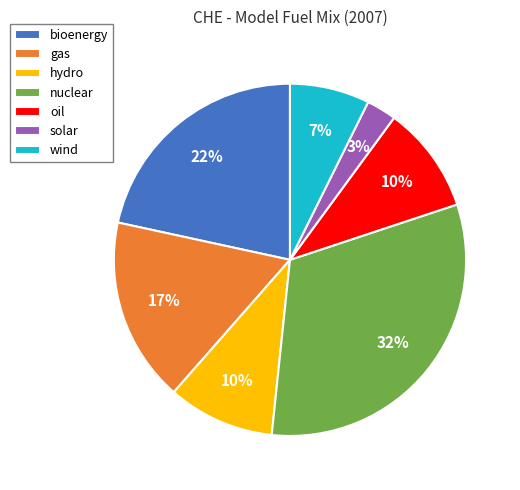

The nuclear slice represents 26% of the pie. True or false?

False